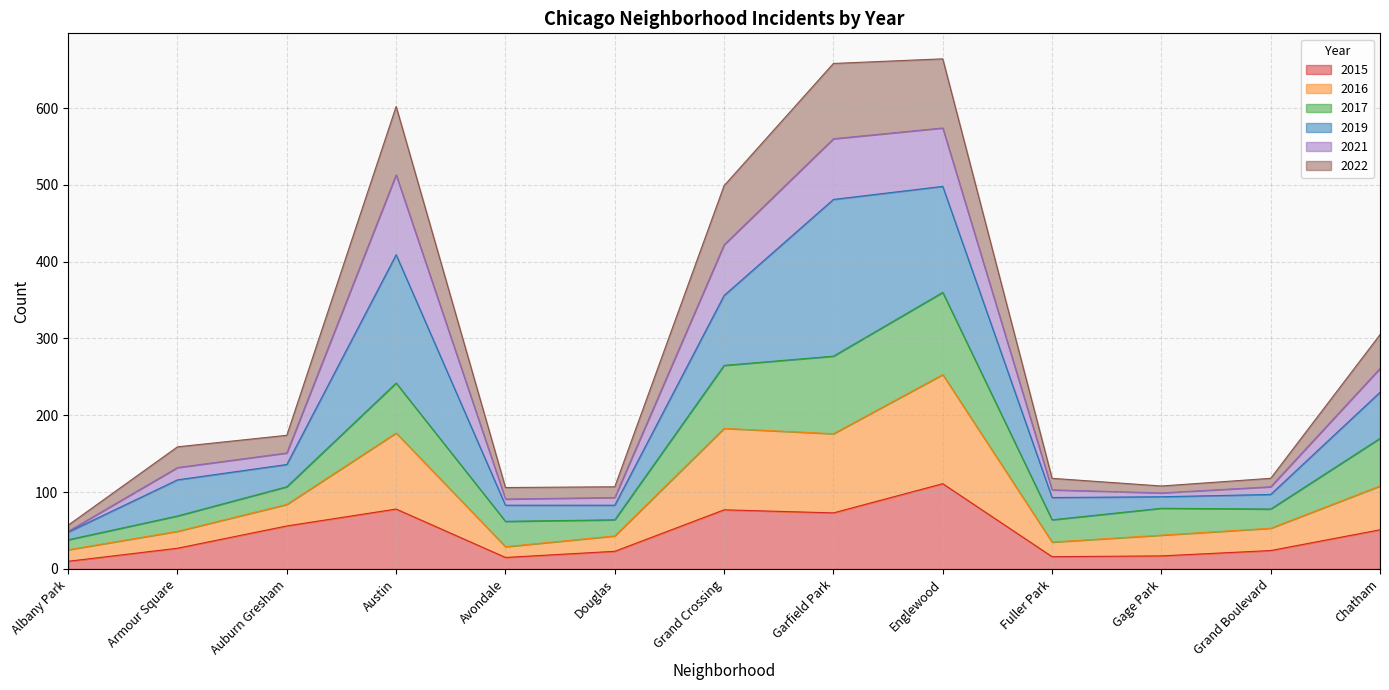

What position from the left is Gage Park?

11